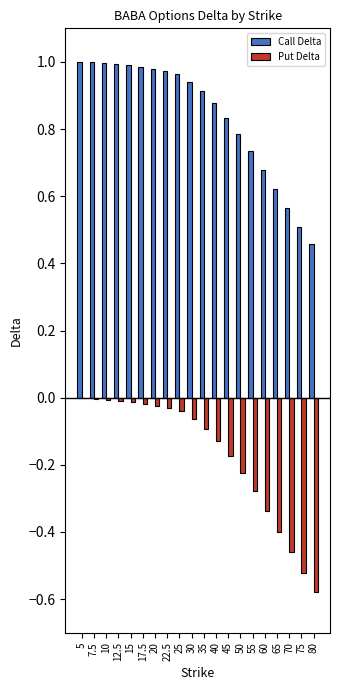

Between 22.5 and 70, which series saw the biggest shift?

Put Delta